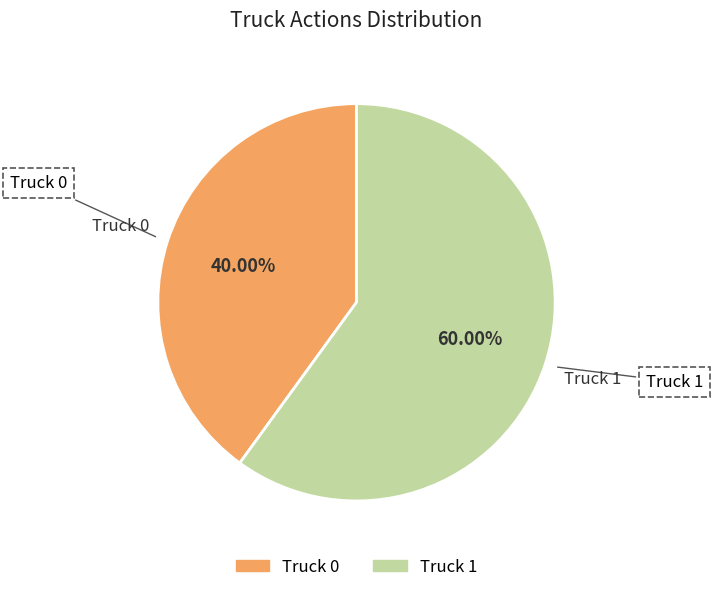

How many segments does this pie chart have?

2